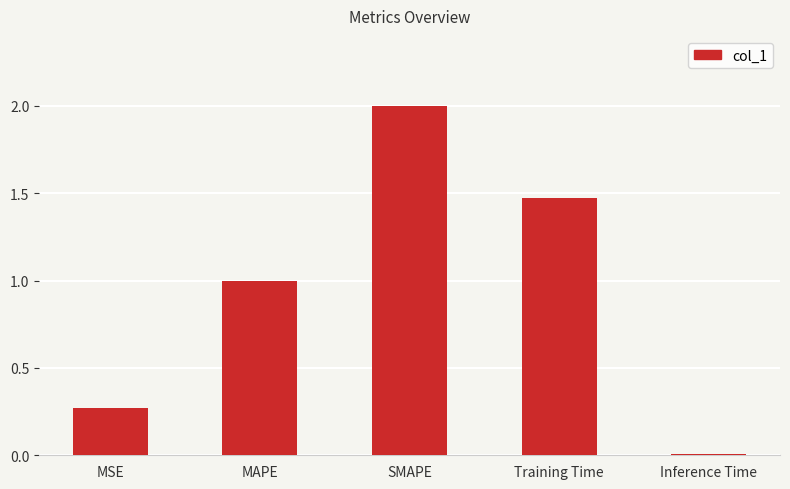

True or false: the data shows 2.0 at SMAPE.

True